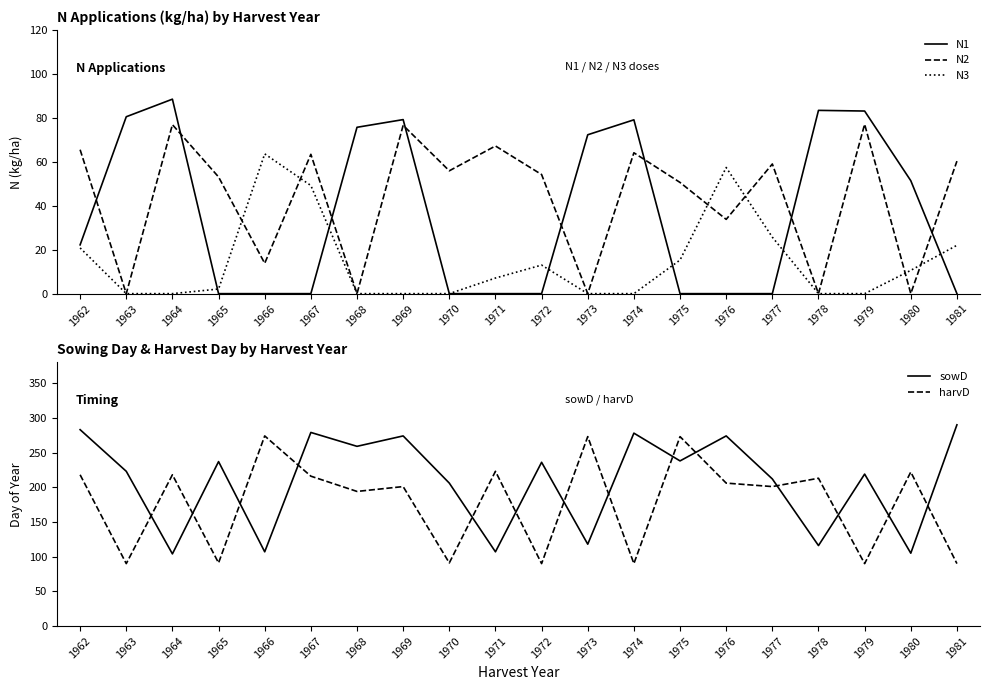

Reading left to right, transcribe all the data shown in this chart.

N1: 1962=22.2	1963=80.5	1964=88.5	1965=0.0	1966=0.0	1967=0.0	1968=75.7	1969=79.2	1970=0.0	1971=0.0	1972=0.0	1973=72.3	1974=79.1	1975=0.0	1976=0.0	1977=0.0	1978=83.4	1979=83.1	1980=51.4	1981=0.0
N2: 1962=65.5	1963=0.0	1964=76.9	1965=53.1	1966=13.8	1967=63.4	1968=0.0	1969=76.6	1970=55.9	1971=67.2	1972=54.2	1973=0.0	1974=64.1	1975=50.6	1976=33.8	1977=59.0	1978=0.0	1979=77.1	1980=0.0	1981=60.3
N3: 1962=20.8	1963=0.0	1964=0.0	1965=2.1	1966=63.6	1967=49.2	1968=0.0	1969=0.0	1970=0.0	1971=7.1	1972=13.0	1973=0.0	1974=0.0	1975=15.3	1976=57.4	1977=25.7	1978=0.0	1979=0.0	1980=10.6	1981=22.0
sowD: 1962=283.0	1963=223.0	1964=104.0	1965=237.0	1966=107.0	1967=279.0	1968=259.0	1969=274.0	1970=206.0	1971=107.0	1972=236.0	1973=118.0	1974=278.0	1975=238.0	1976=274.0	1977=212.0	1978=116.0	1979=219.0	1980=105.0	1981=290.0
harvD: 1962=218.0	1963=90.0	1964=218.0	1965=91.0	1966=274.0	1967=216.0	1968=194.0	1969=201.0	1970=91.0	1971=223.0	1972=90.0	1973=273.0	1974=90.0	1975=273.0	1976=206.0	1977=201.0	1978=213.0	1979=90.0	1980=222.0	1981=90.0